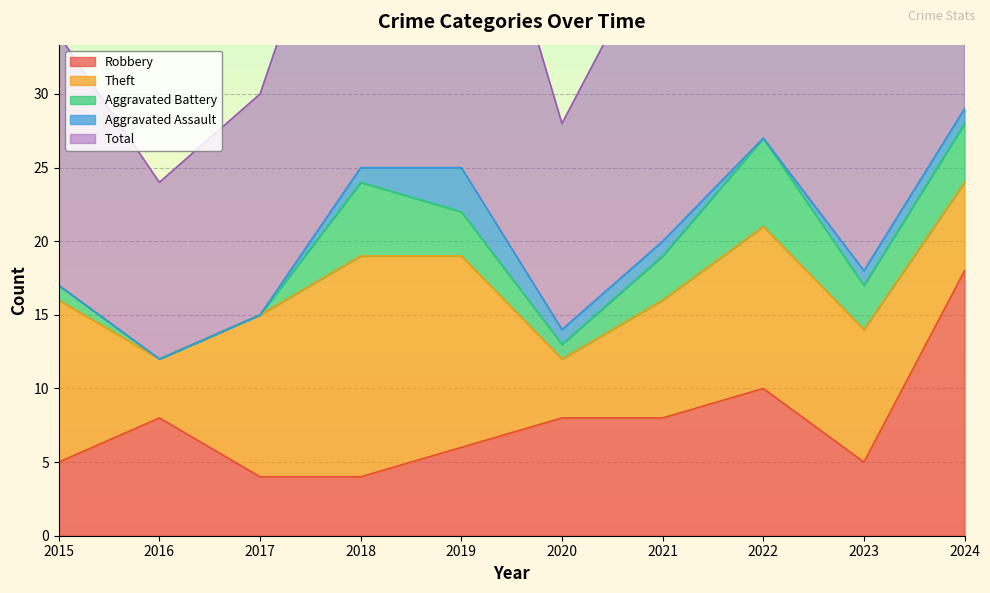

At which label does Theft reach its peak?

2018